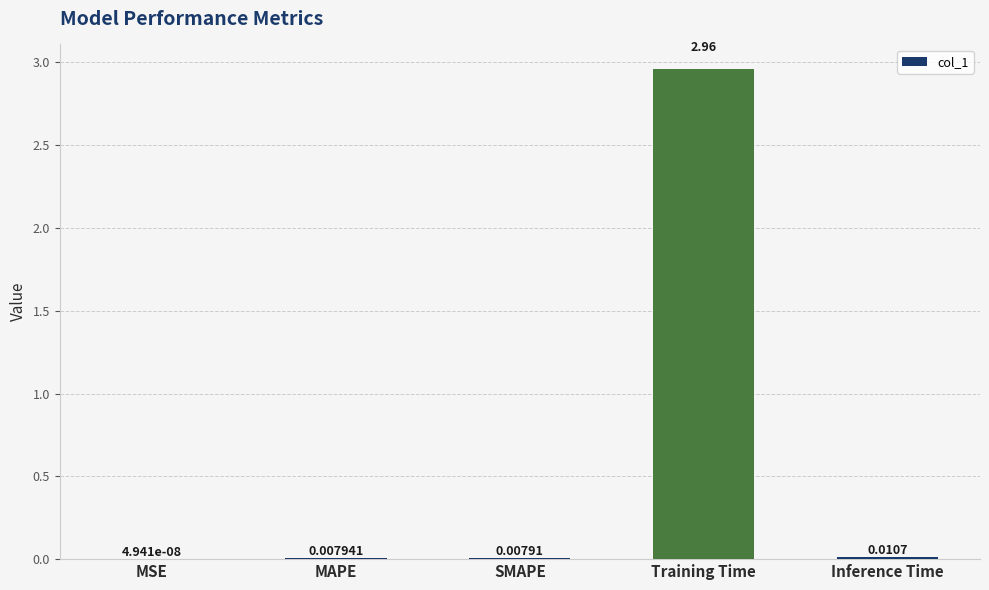

At which category does the chart reach its peak across all series?

Training Time